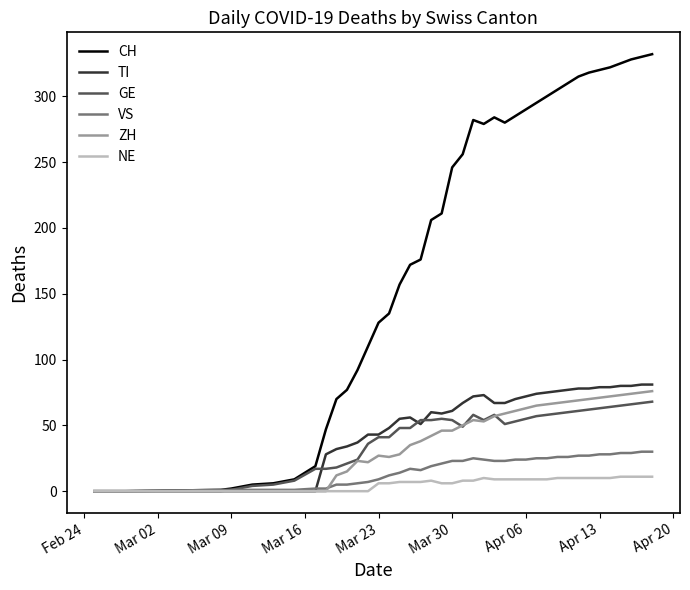

True or false: CH has more than 1 interior local peaks.

True